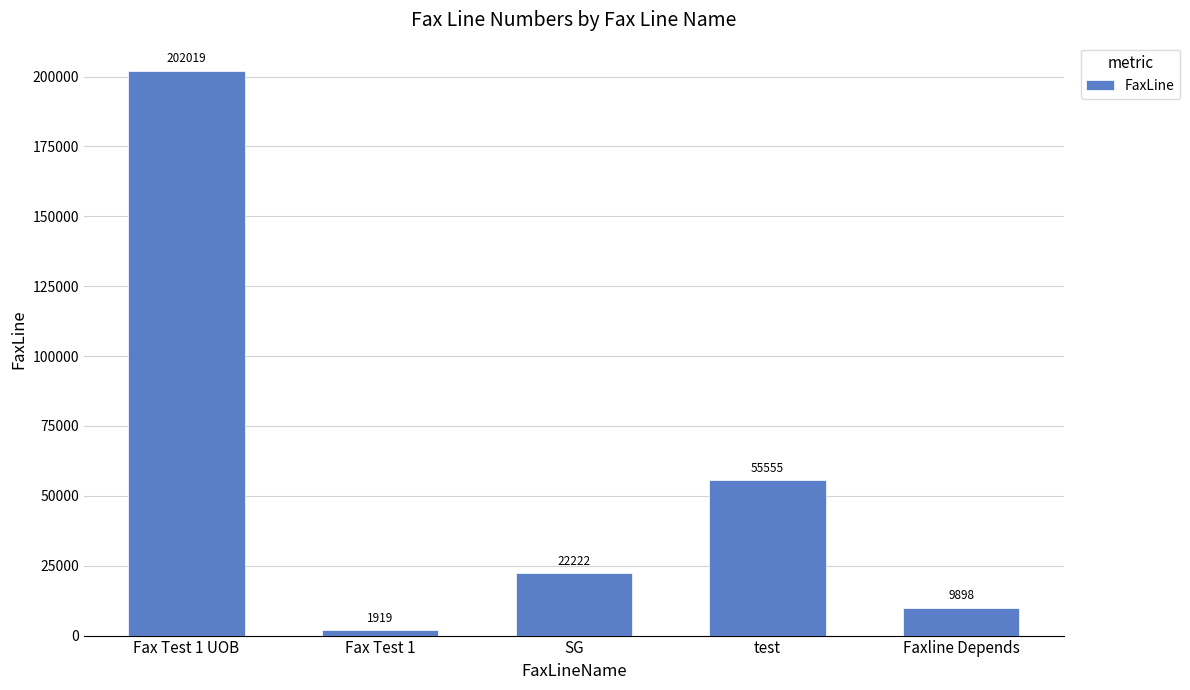

Are the bars grouped side by side (vs. stacked)?

No